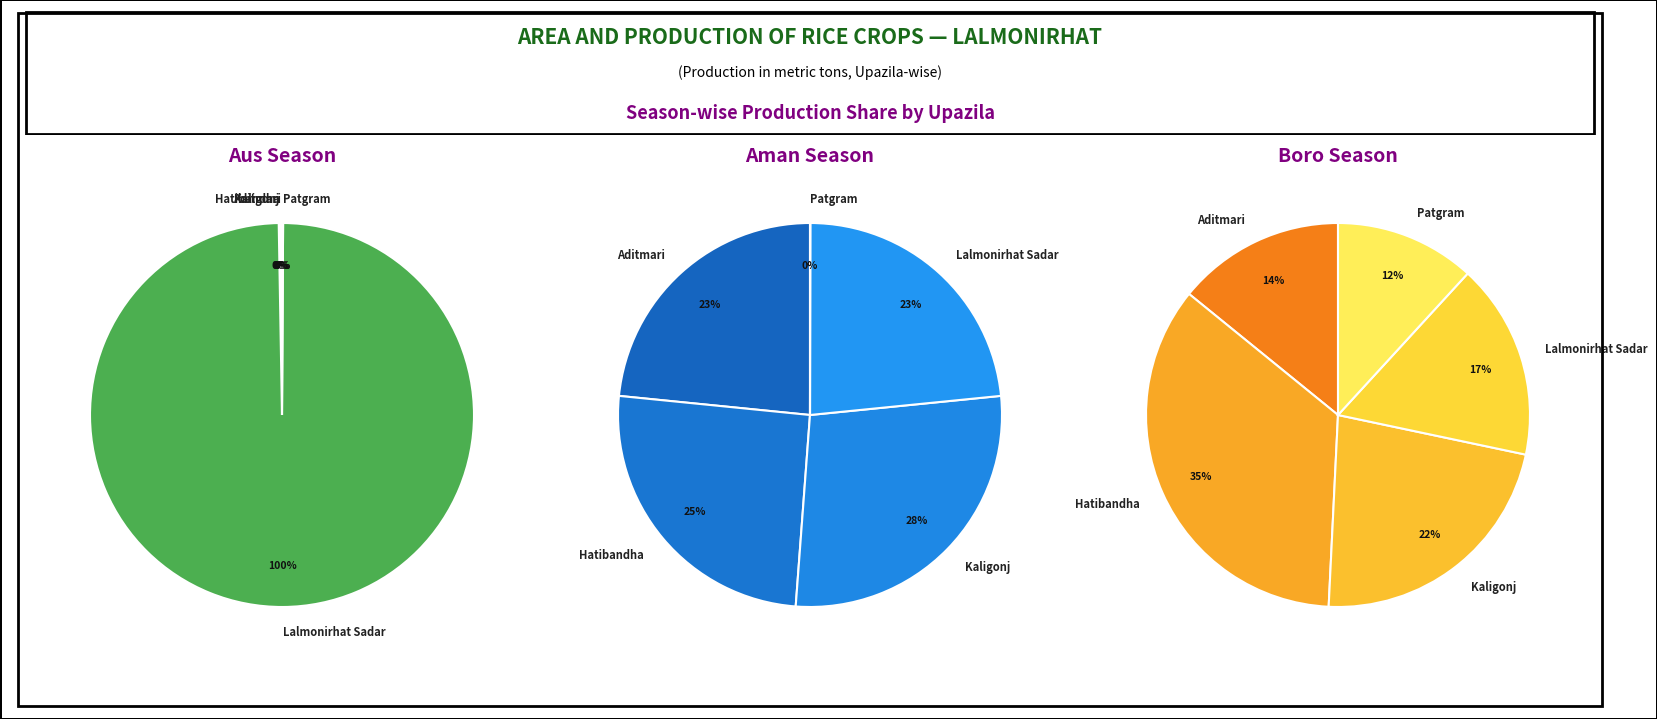

What portion of the pie excludes Patgram?

100.0%